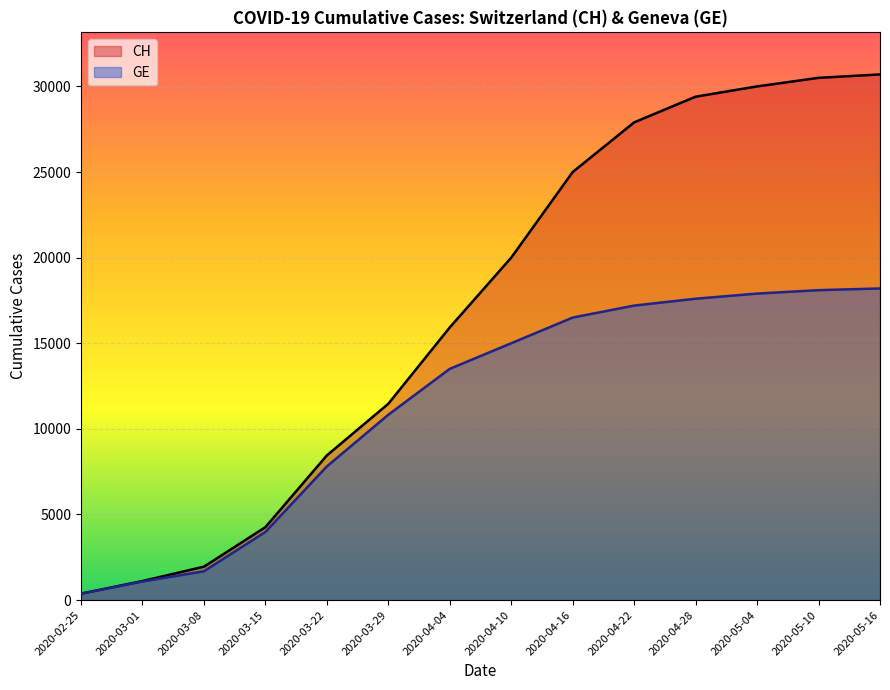

What is the difference between the highest and lowest values at 2020-03-08?

271